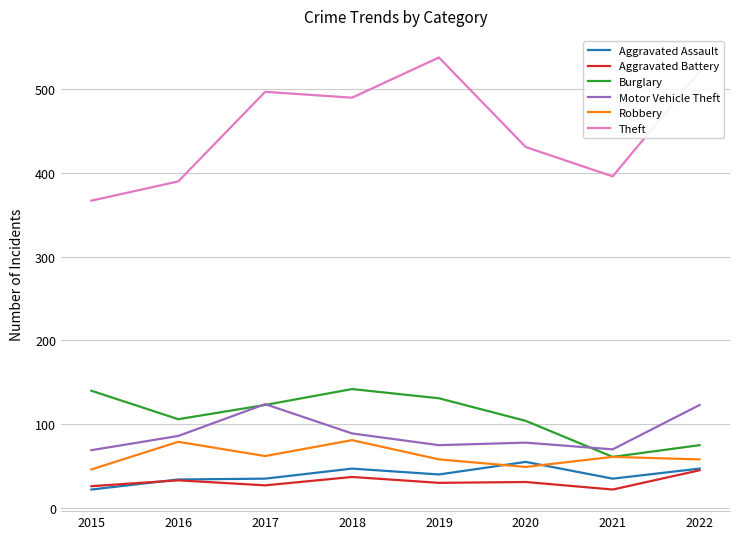

True or false: Aggravated Assault and Burglary intersect in this chart.

False